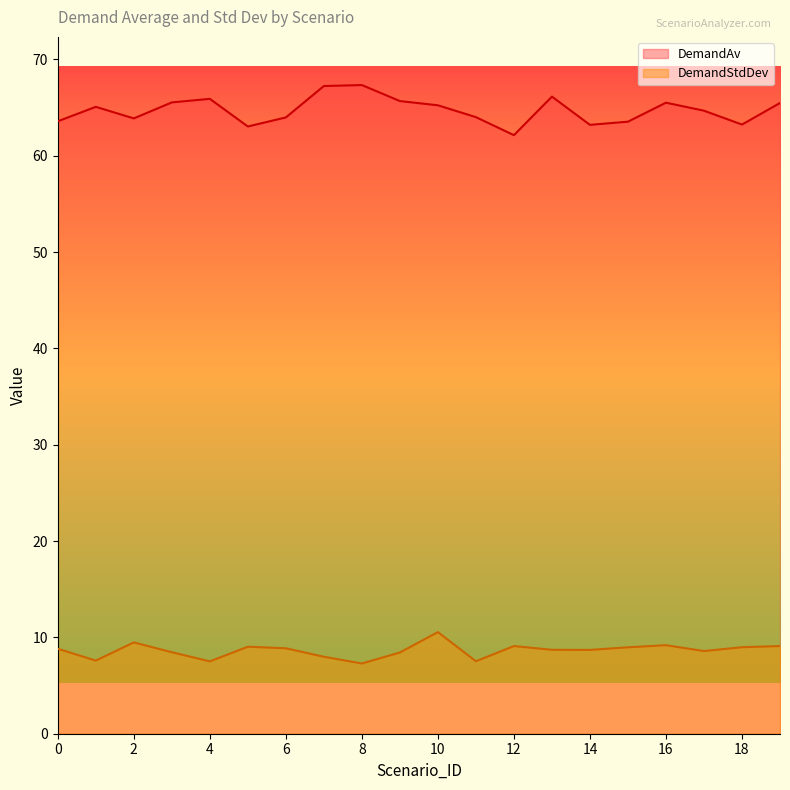

List the series in order of their peak value, lowest first.

DemandStdDev, DemandAv